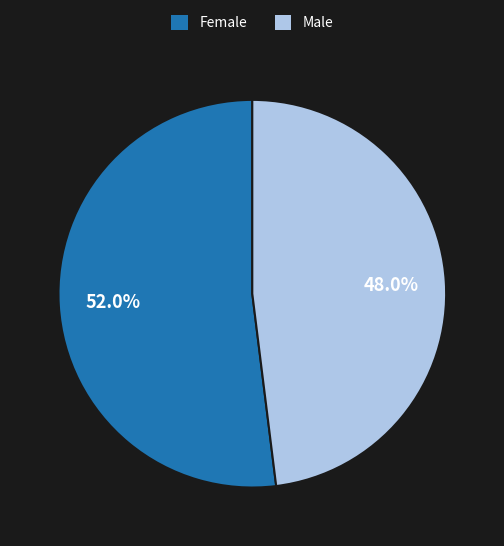

How many slices are in this pie chart?

2